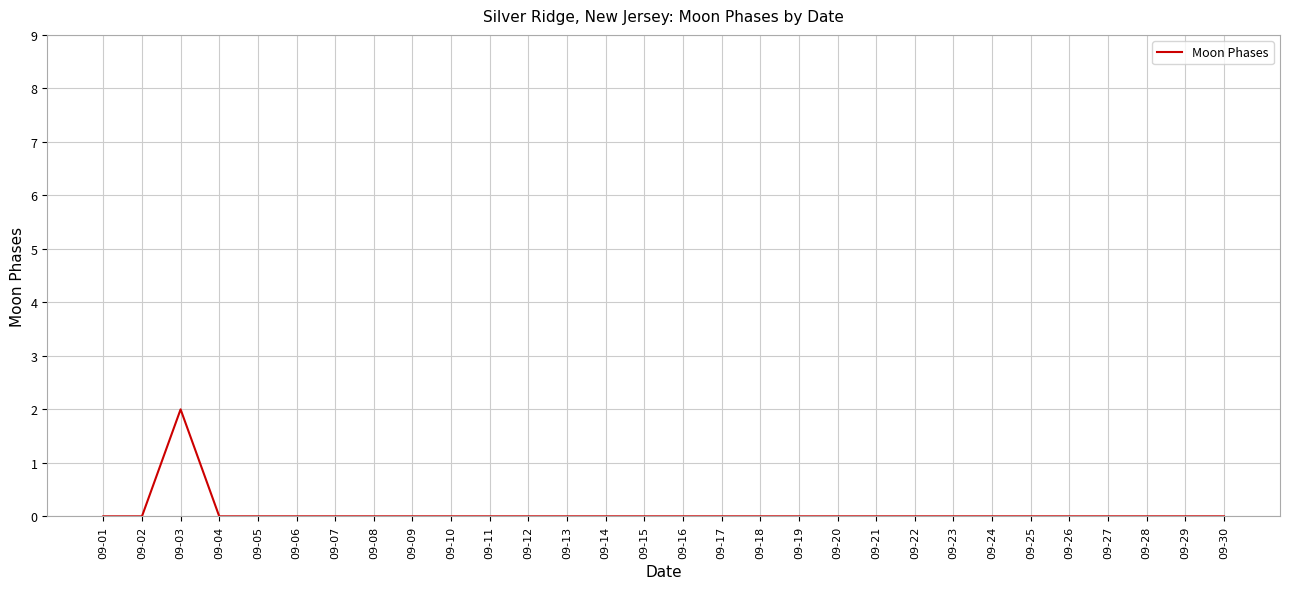

What is the maximum value shown in the chart?

2